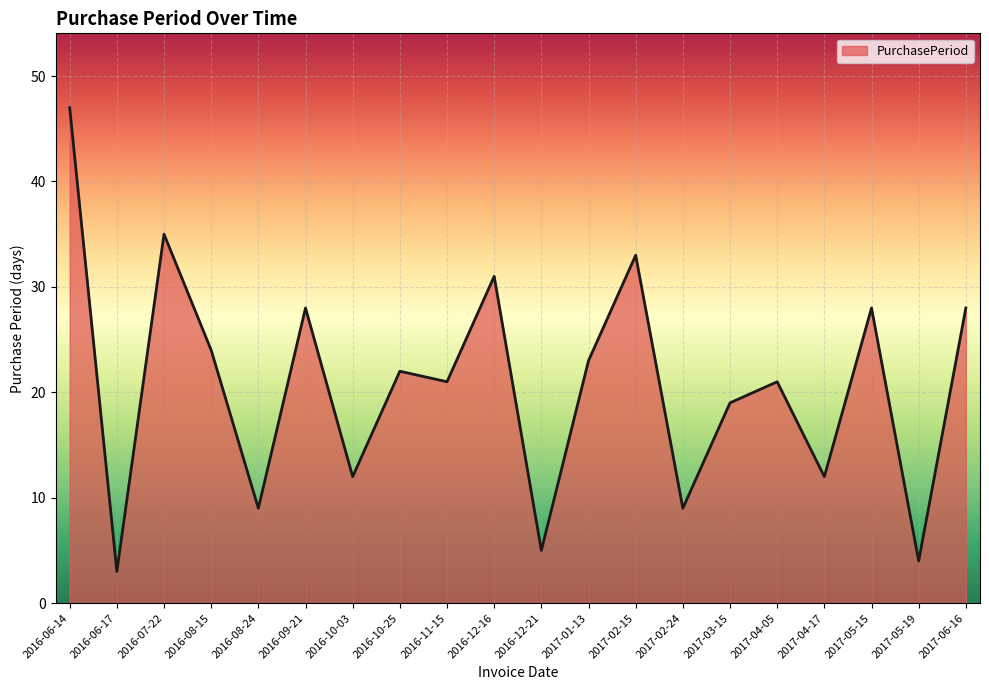

Where does the data first go above 22?

2016-06-14